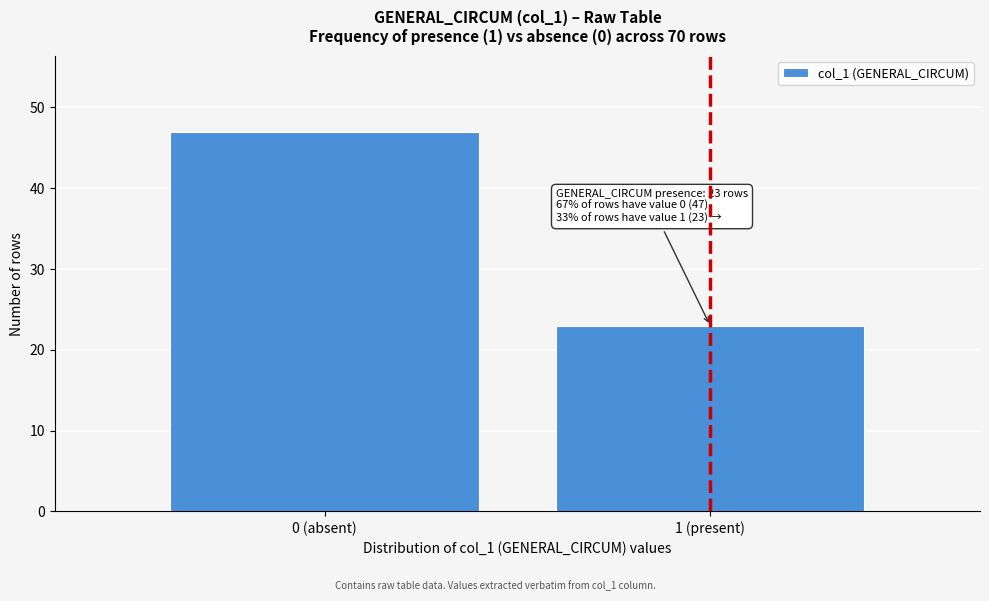

Reading left to right, transcribe all the data shown in this chart.

0 (absent)=47	1 (present)=23